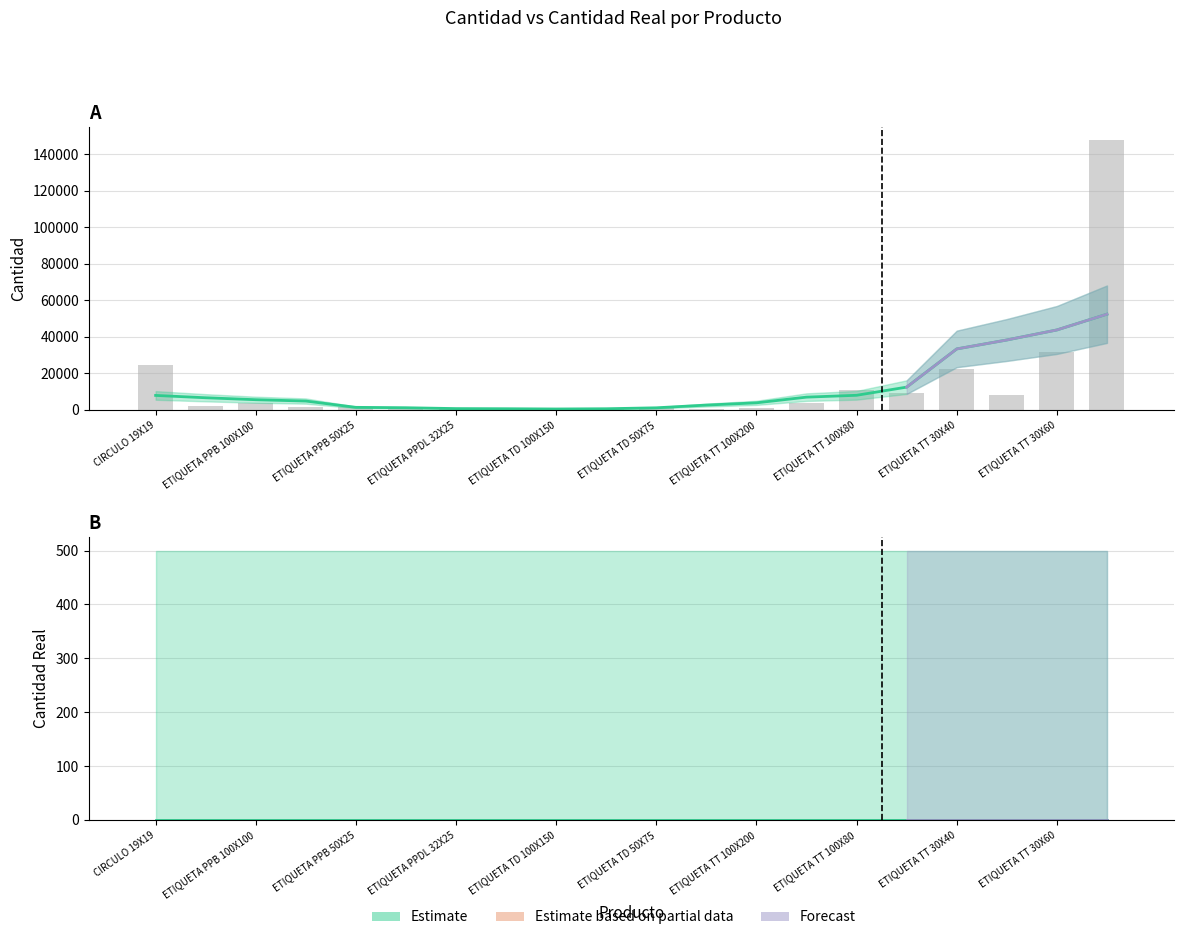

What is the value of the 17th bar from the left?

22094